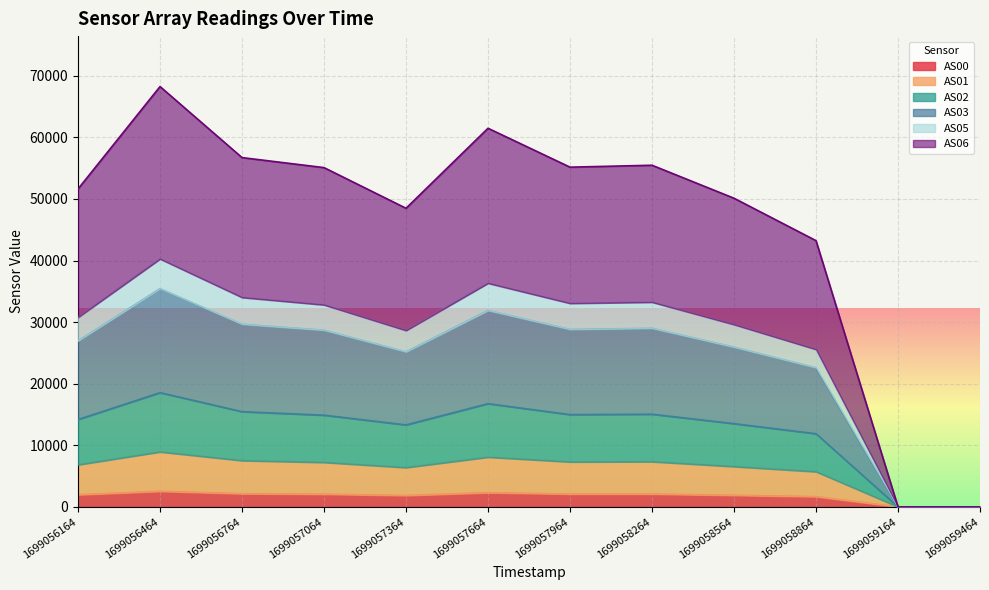

Which series changed the most between 1699057364 and 1699058864?

AS06